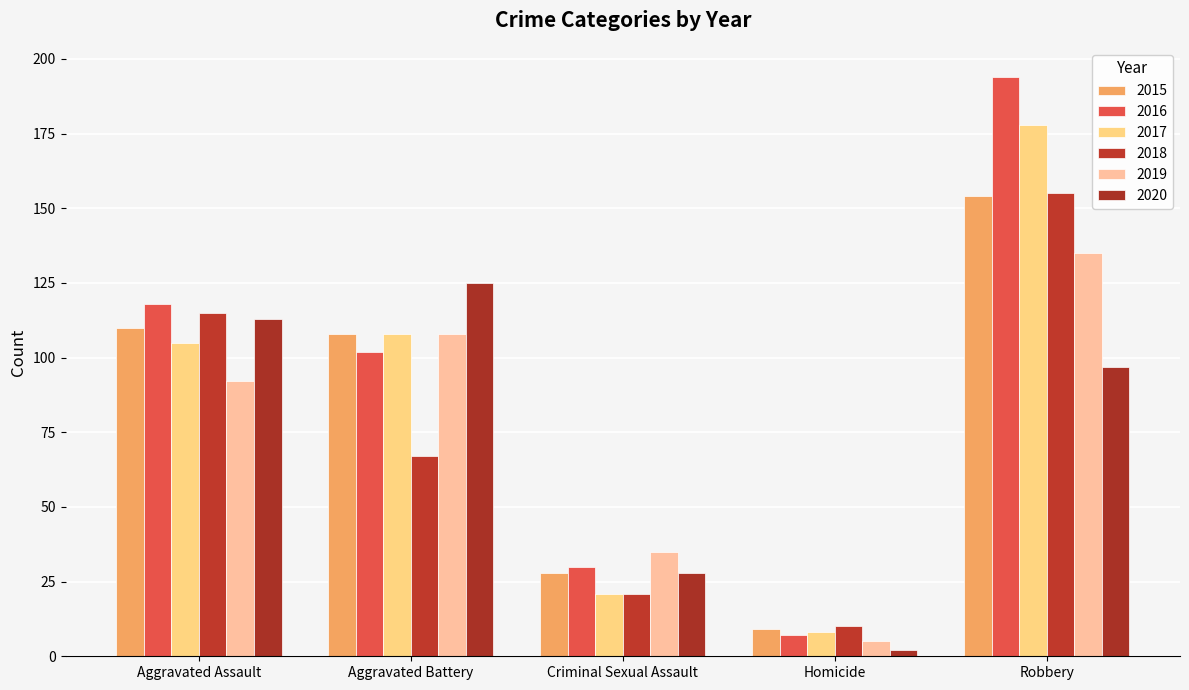

What is the average value of the 2016 series?

90